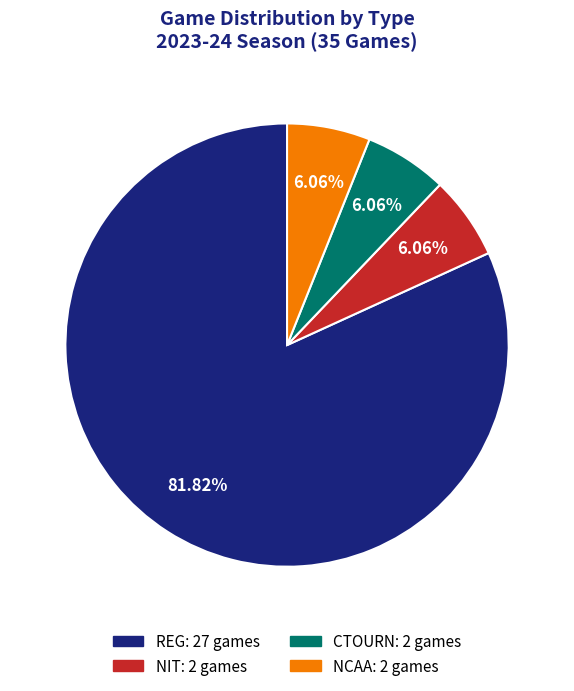

Does any single category account for the majority?

Yes